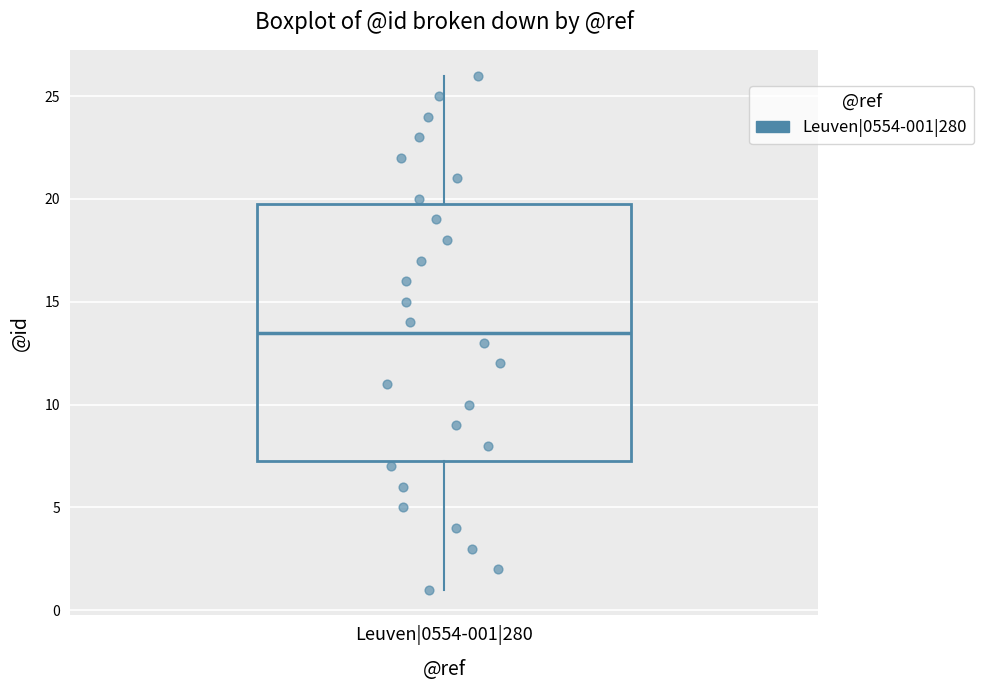

Where does the upper whisker of the box for Leuven|0554-001|280 end on the y-axis? The values are not printed on the chart, so give them approximately, as read against the axis.

26.0